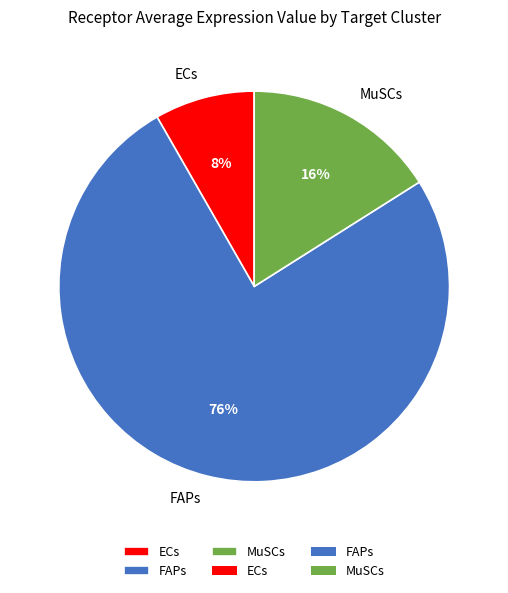

How many slices are in this pie chart?

3